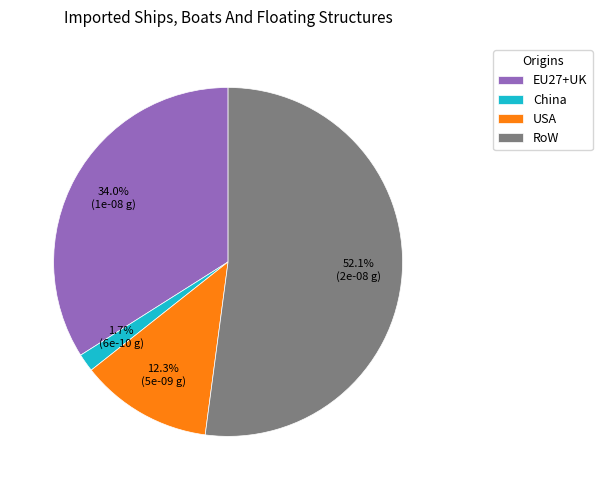

Is China the majority of the pie?

No